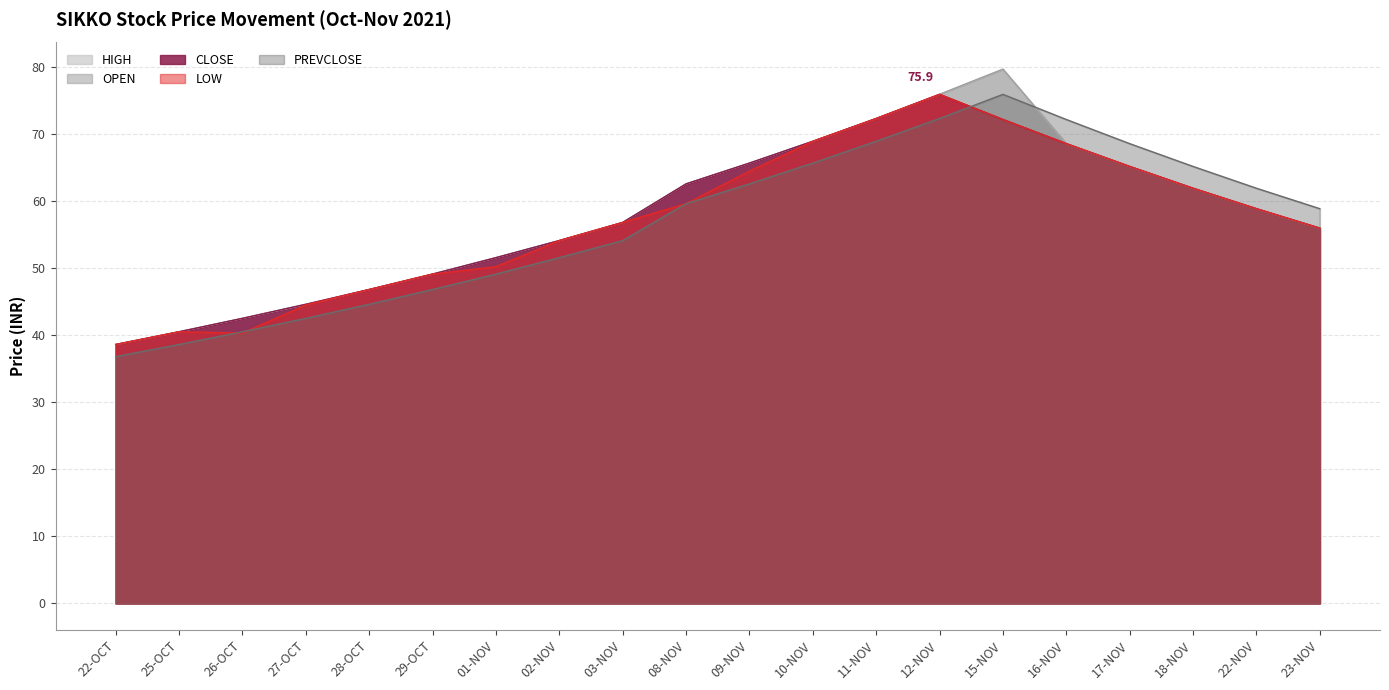

True or false: CLOSE has a value of 44.6 at 27-OCT.

True